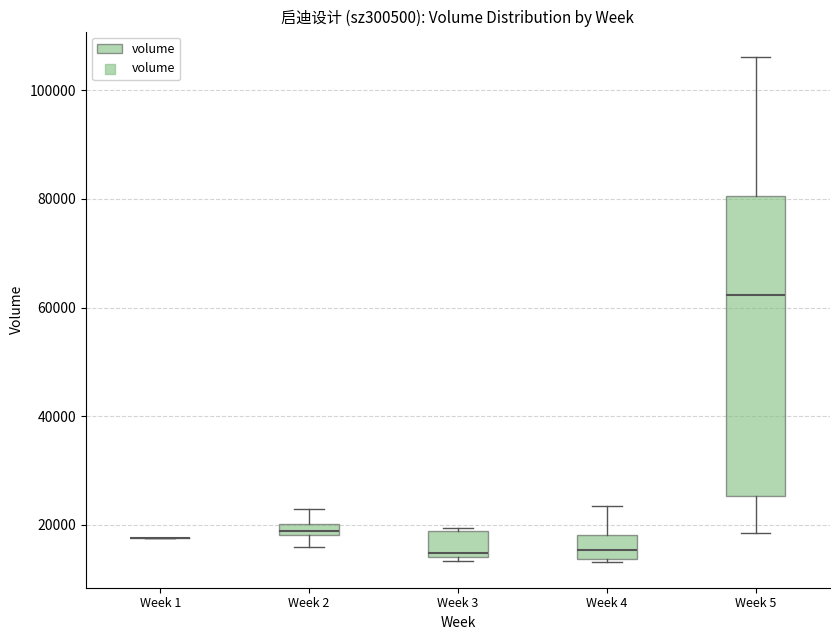

Comparing the boxes themselves (not the whiskers), which one is the tallest?

Week 5